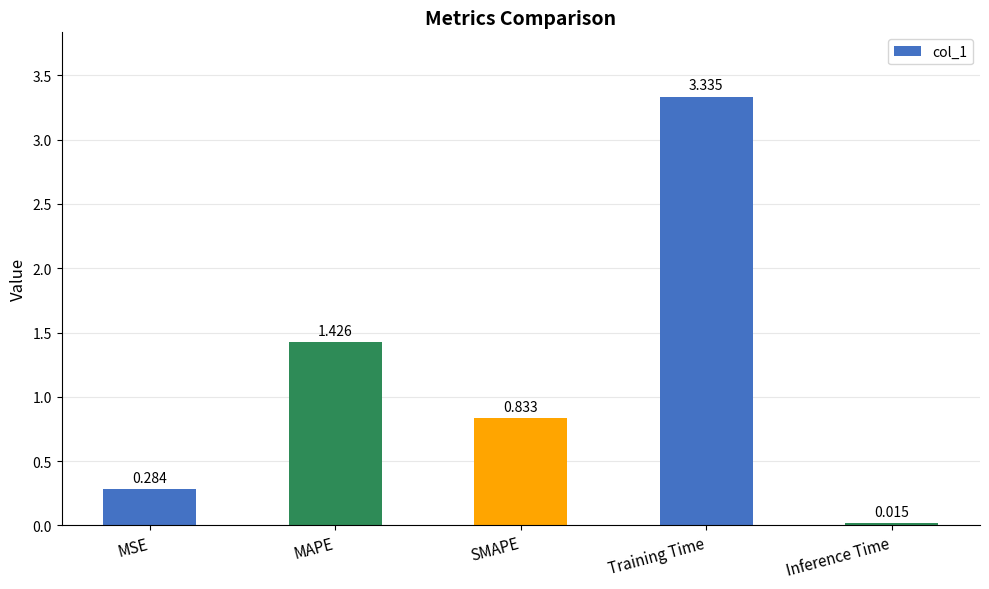

What is the label of the 3rd bar from the left?

SMAPE